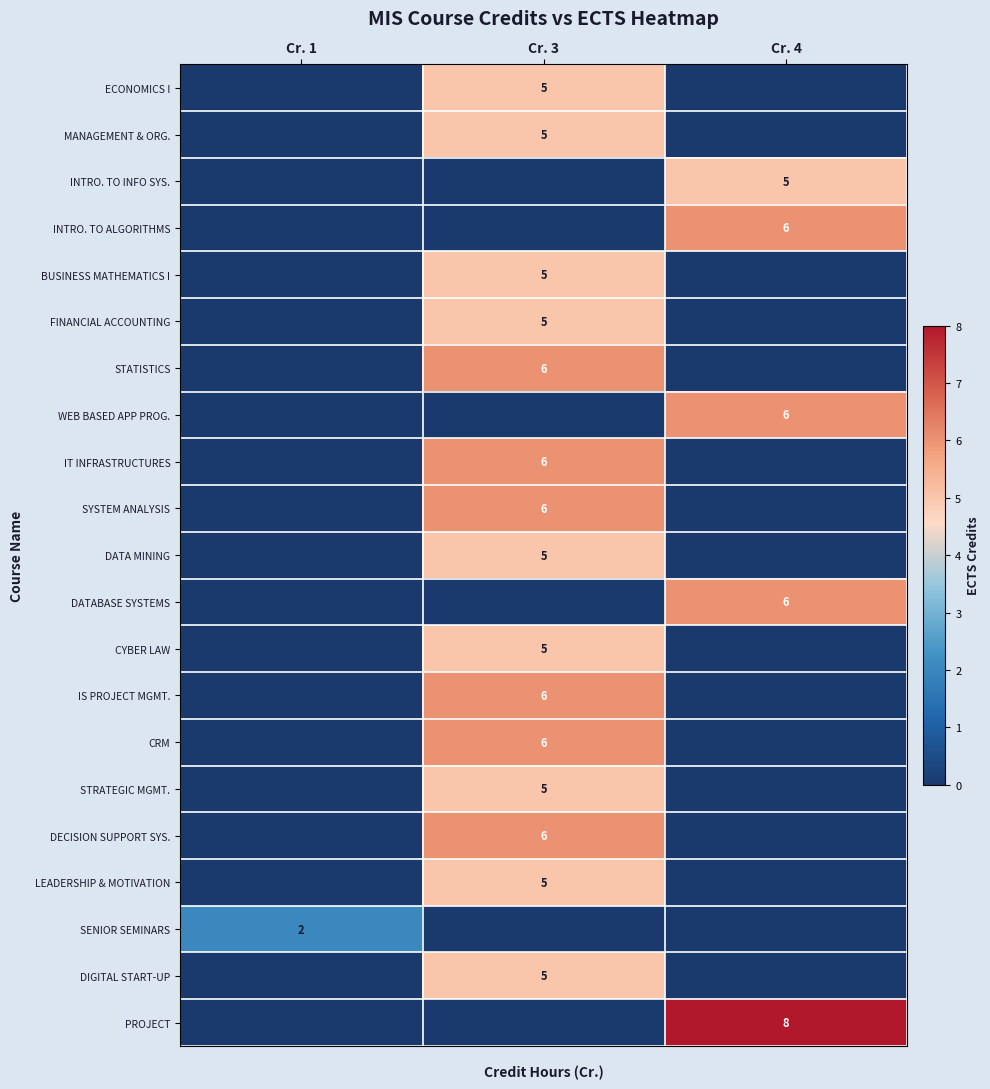

Is it true that DATABASE SYSTEMS equals 2 at Cr. 4?

False